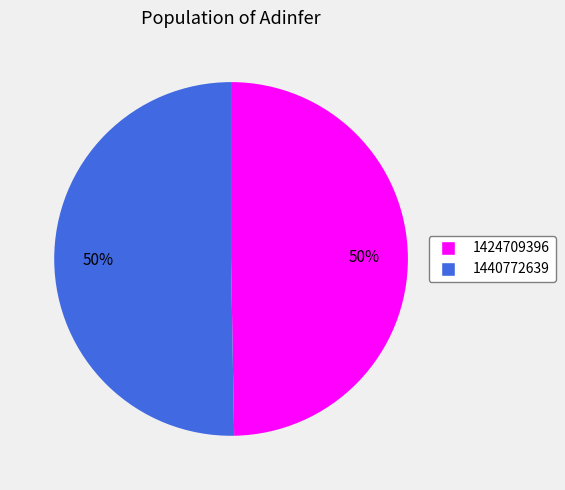

Which slice represents more than half of the pie?

1440772639